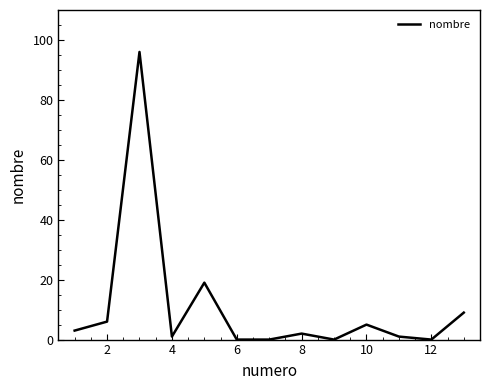

What is the maximum value shown in the chart?

96